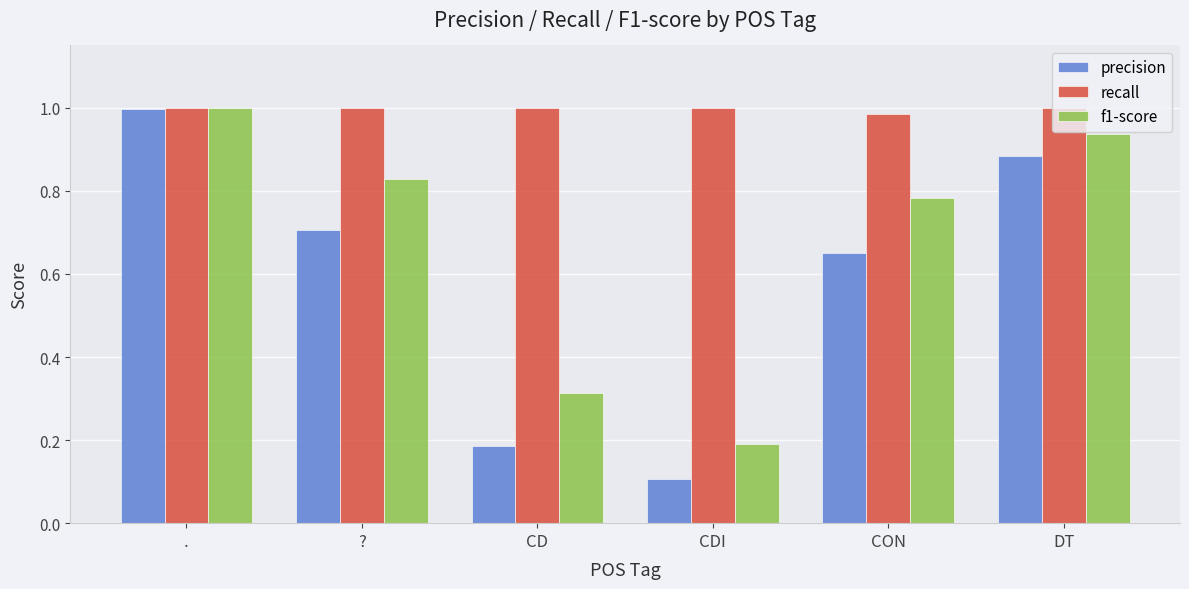

At CON, list the series in order from smallest to largest.

precision, f1-score, recall